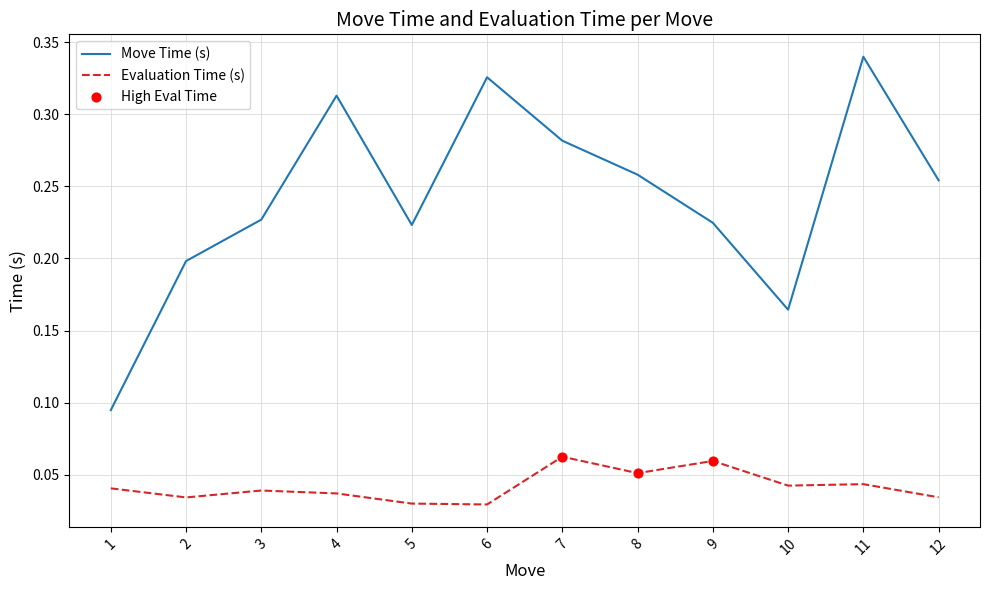

At how many categories does at least one series exceed 0?

12